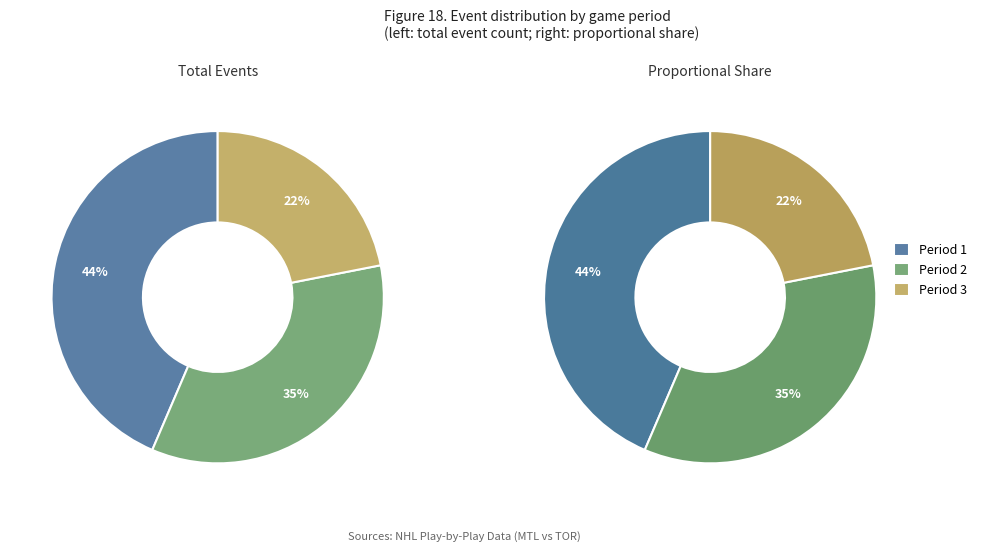

Combined, do Period 2 and Period 3 account for over 50%?

Yes